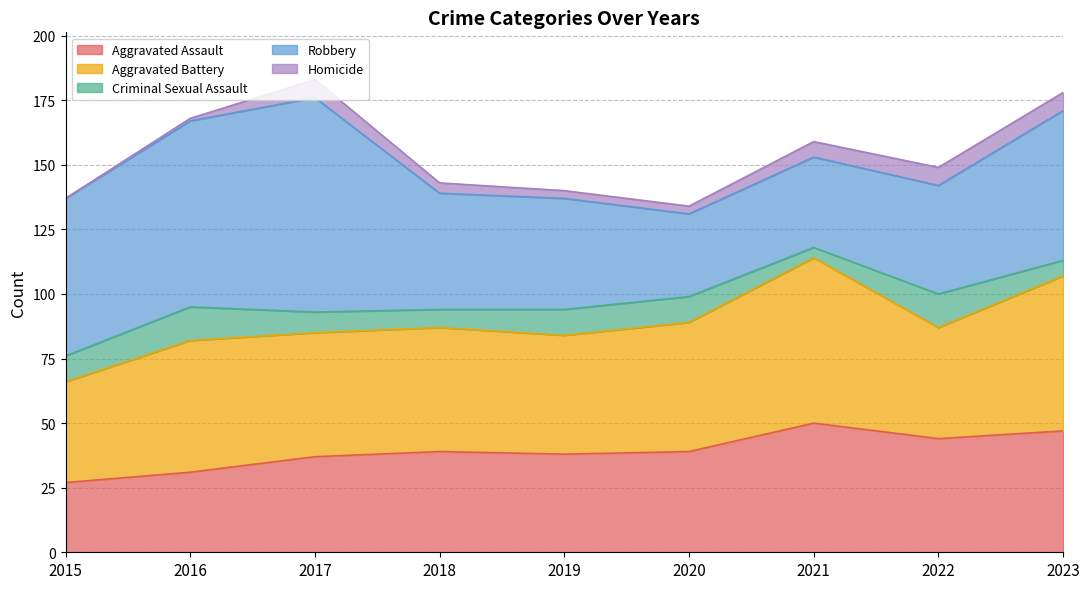

Which has a higher value, 2016 or 2018?

2018